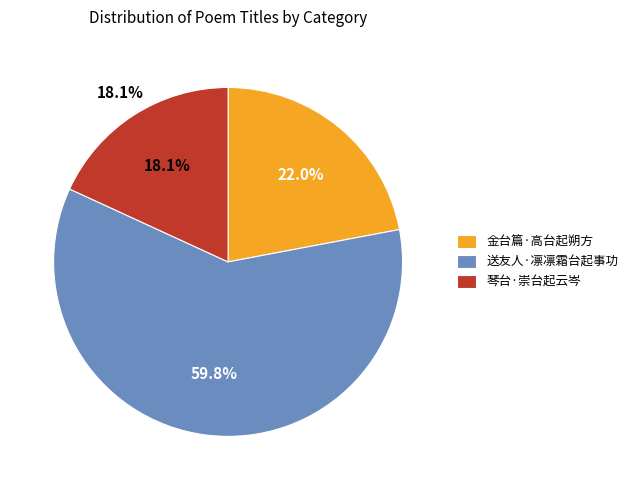

Which slice represents more than half of the pie?

送友人·凛凛霜台起事功